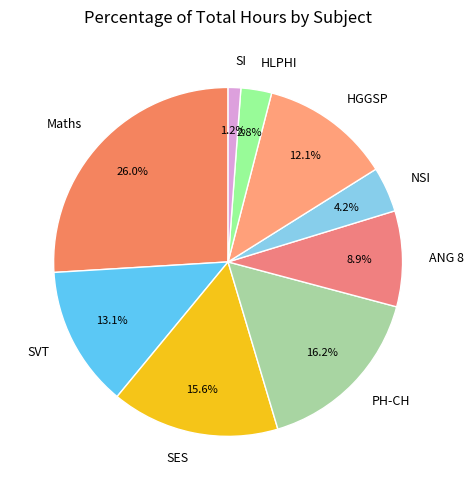

Does any single category account for the majority?

No